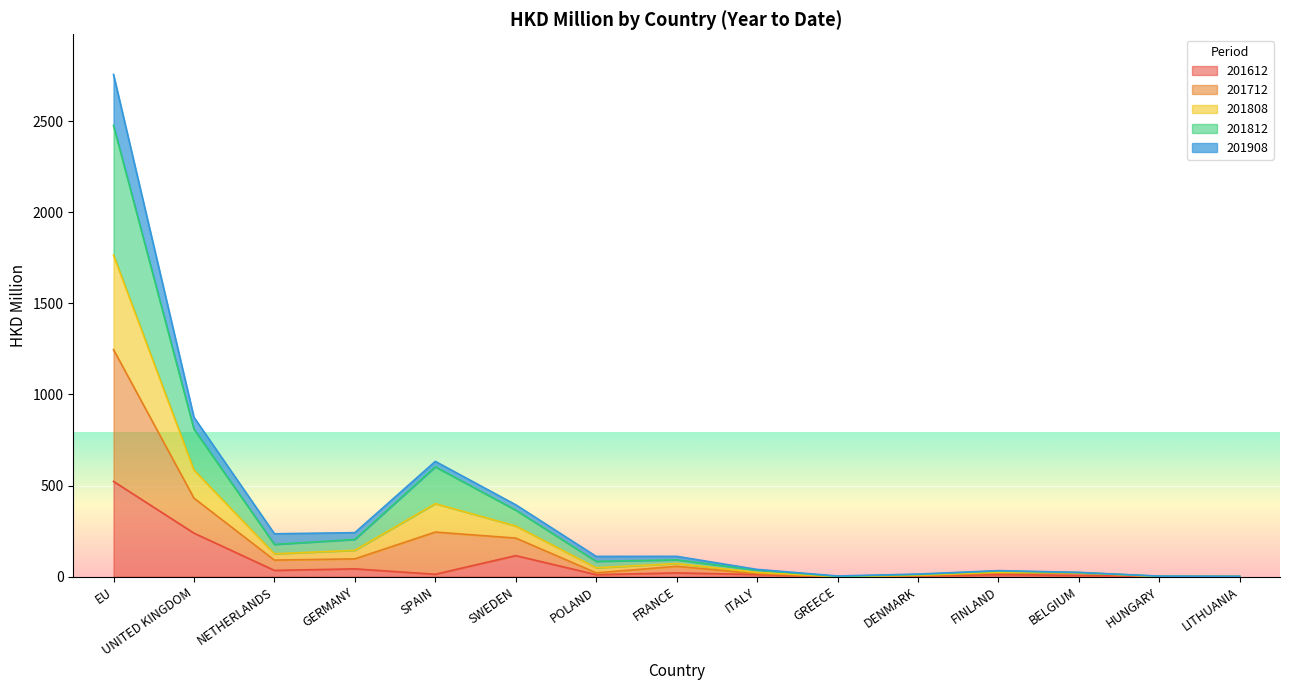

What is the total value across all series at EU?

2756.7